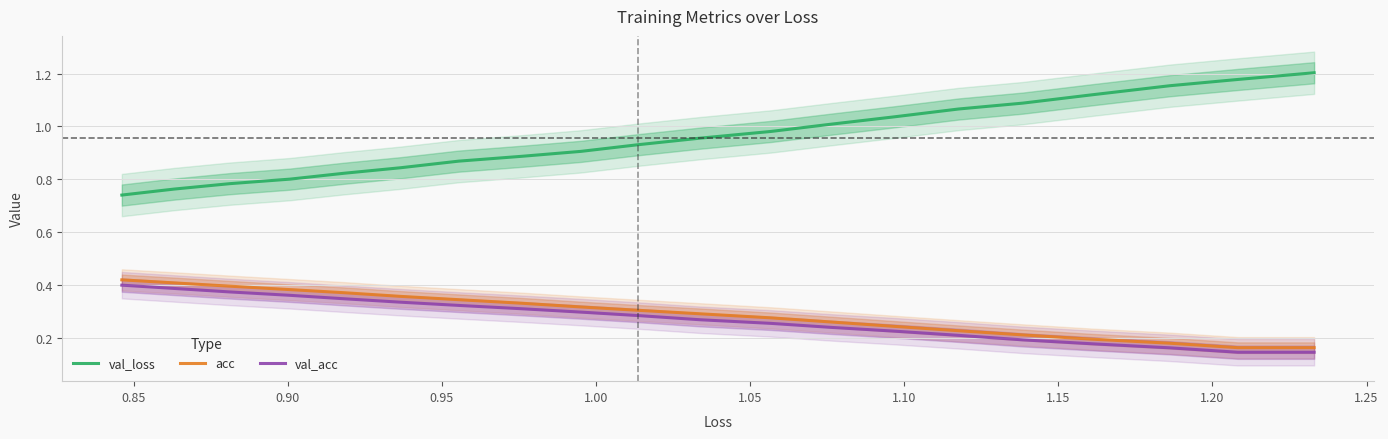

True or false: acc and val_loss cross at least once.

False